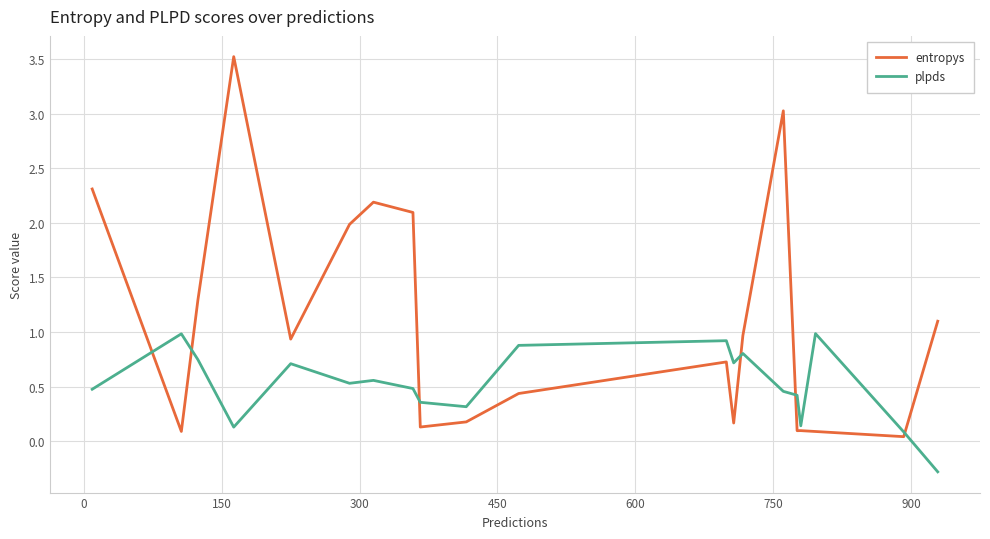

What is the maximum value for plpds?

1.0